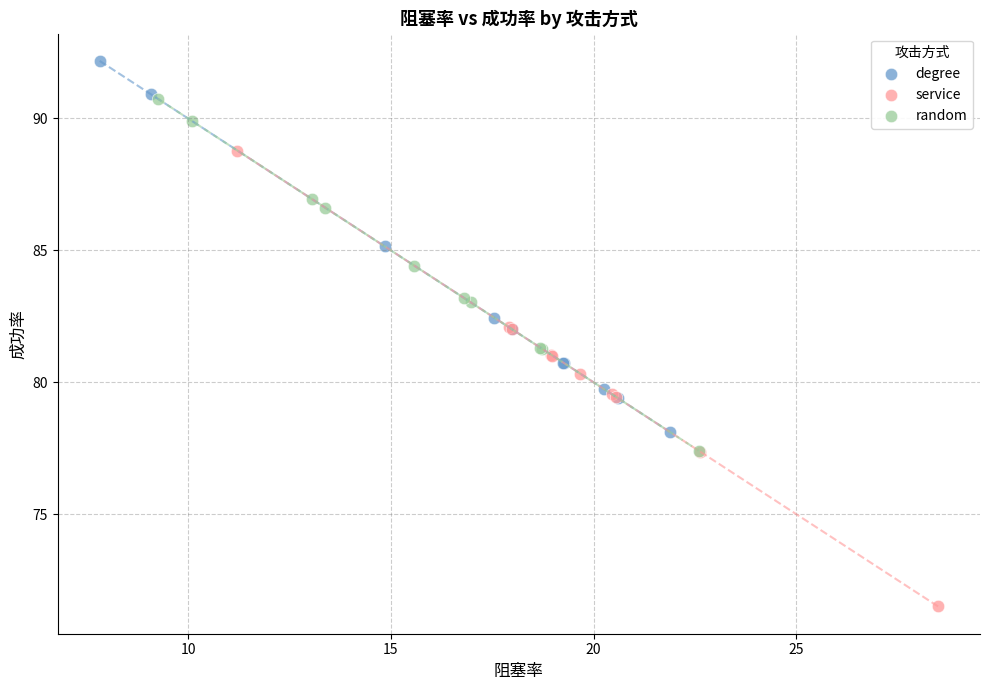

Which series has the largest Y range (max minus min)?

service